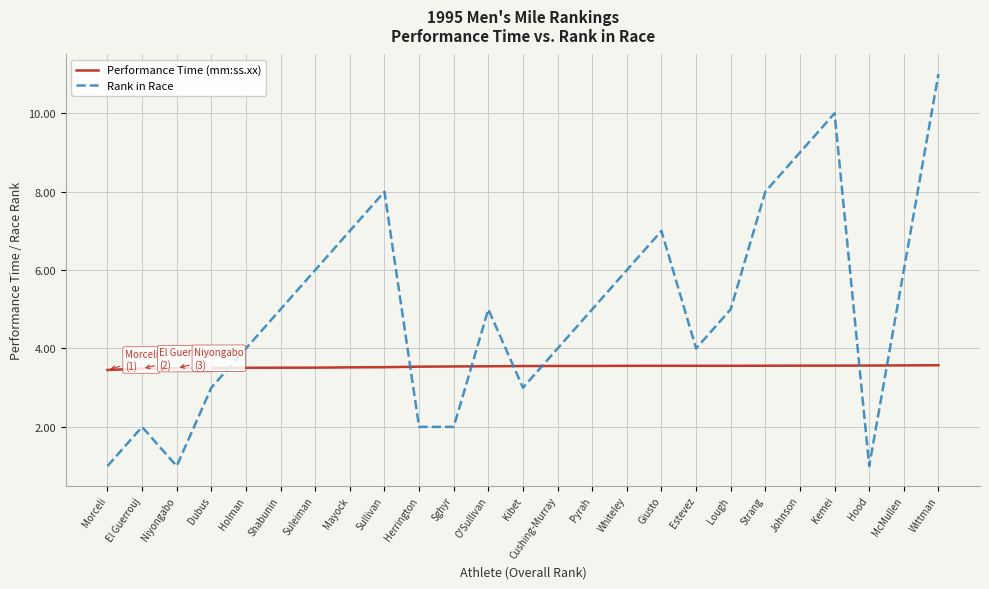

Rank the series at Pyrah from lowest to highest value.

Performance Time (mm:ss.xx), Rank in Race